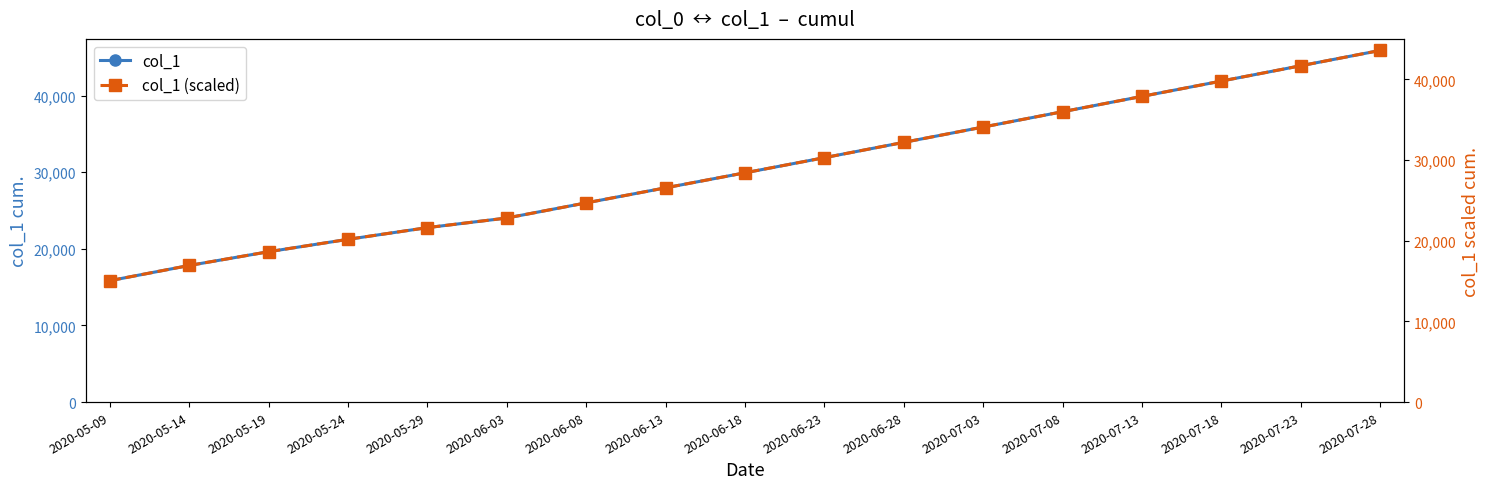

At which label does col_1 (scaled) reach its minimum?

2020-05-09